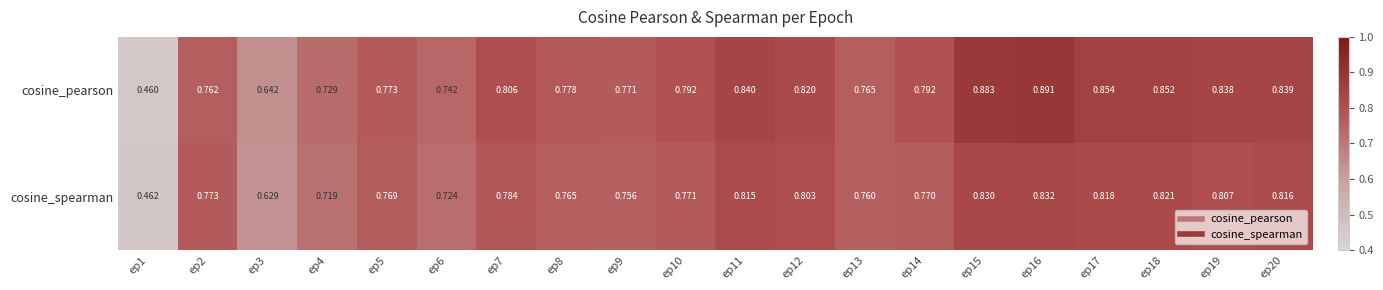

Which series has the largest total across all categories?

cosine_pearson